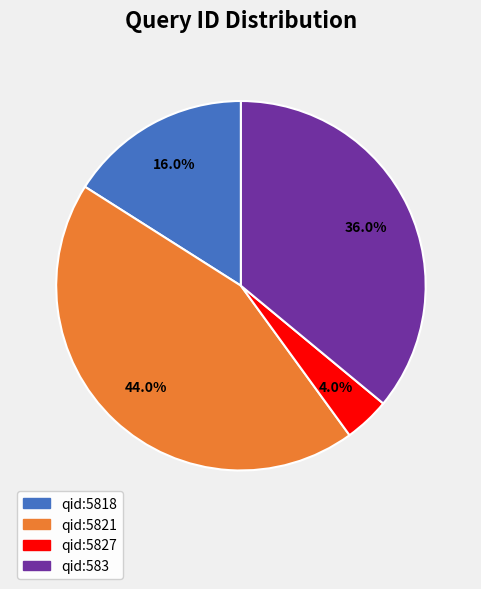

Does any single category account for the majority?

No